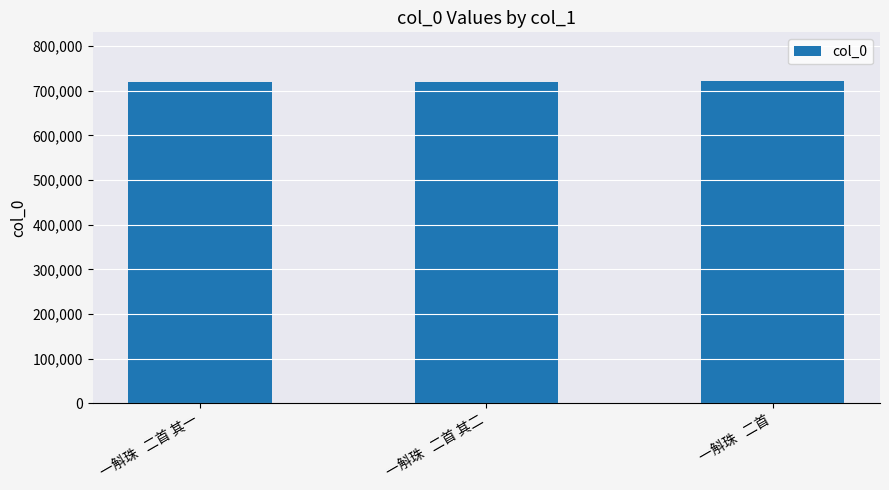

The value at 一斛珠   二首 其一 is 720804. True or false?

True